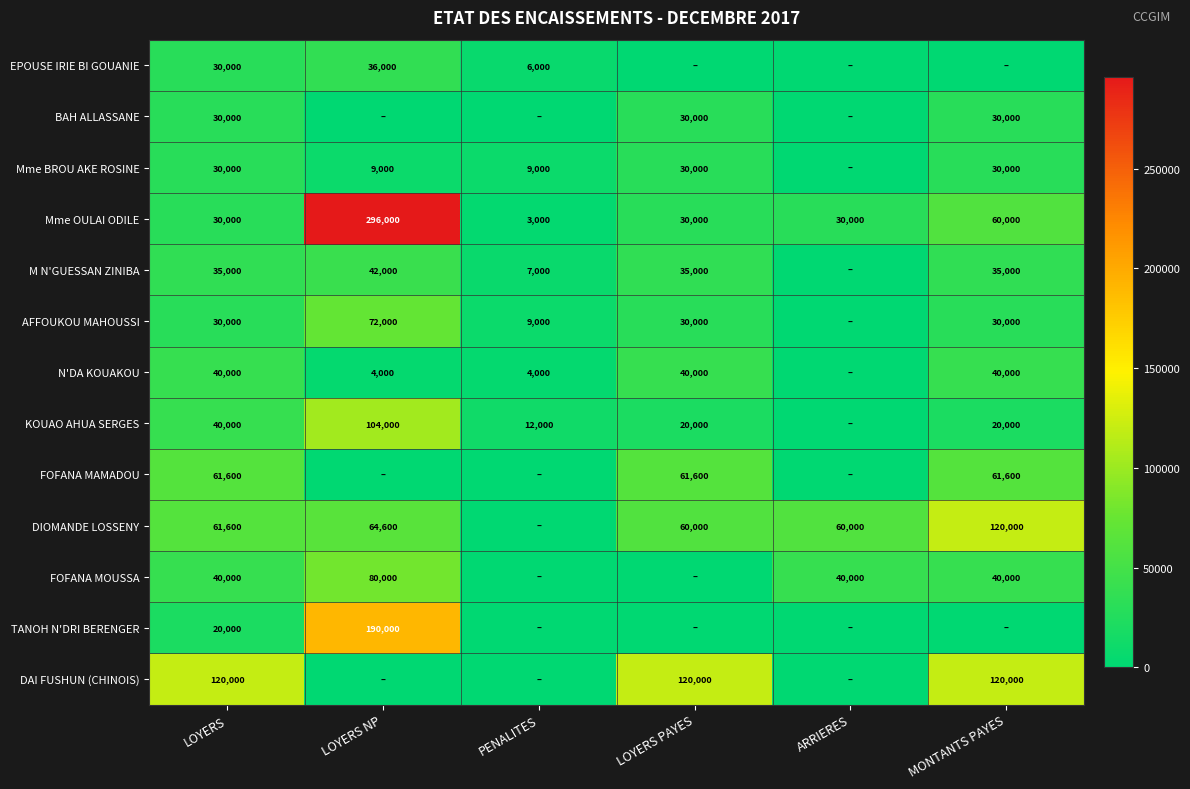

True or false: FOFANA MAMADOU has a value of 61600 at LOYERS.

True